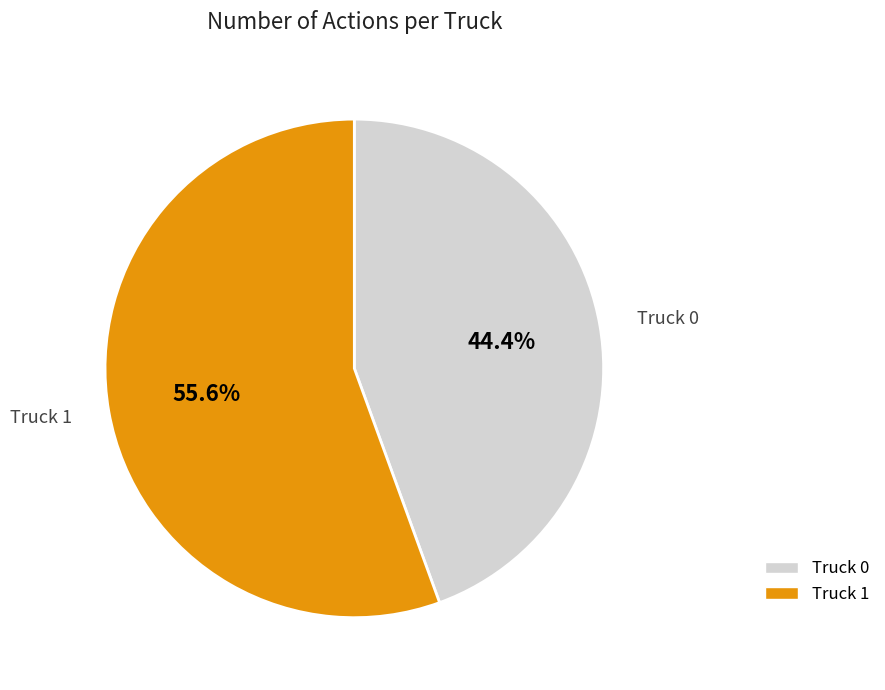

What is the largest slice in the pie chart?

Truck 1